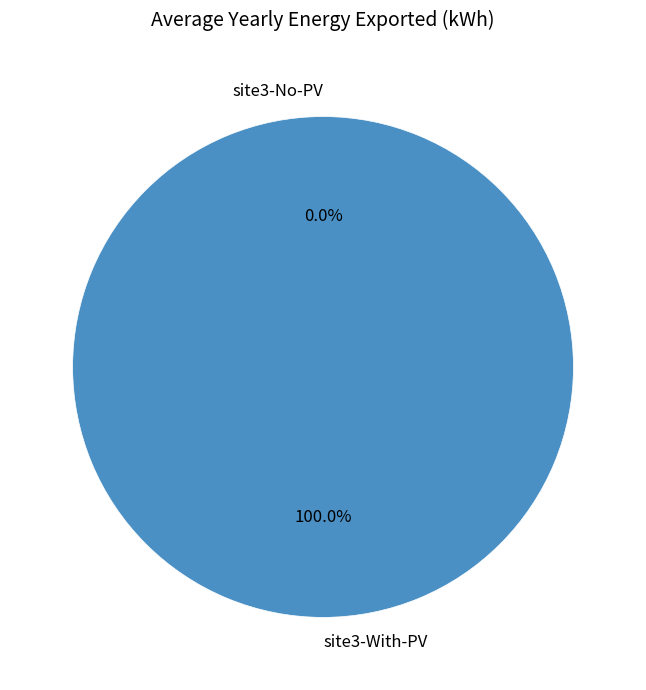

How many slices are in this pie chart?

2